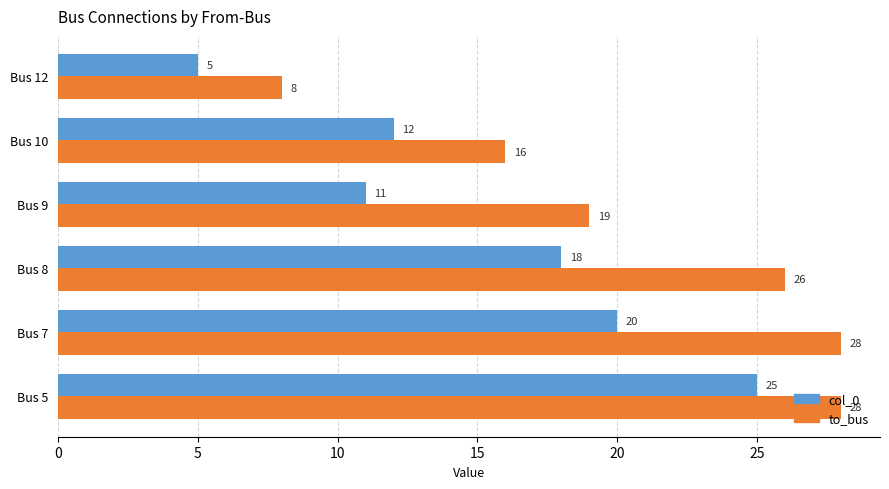

Count the to_bus values in the range 16 to 28.

5